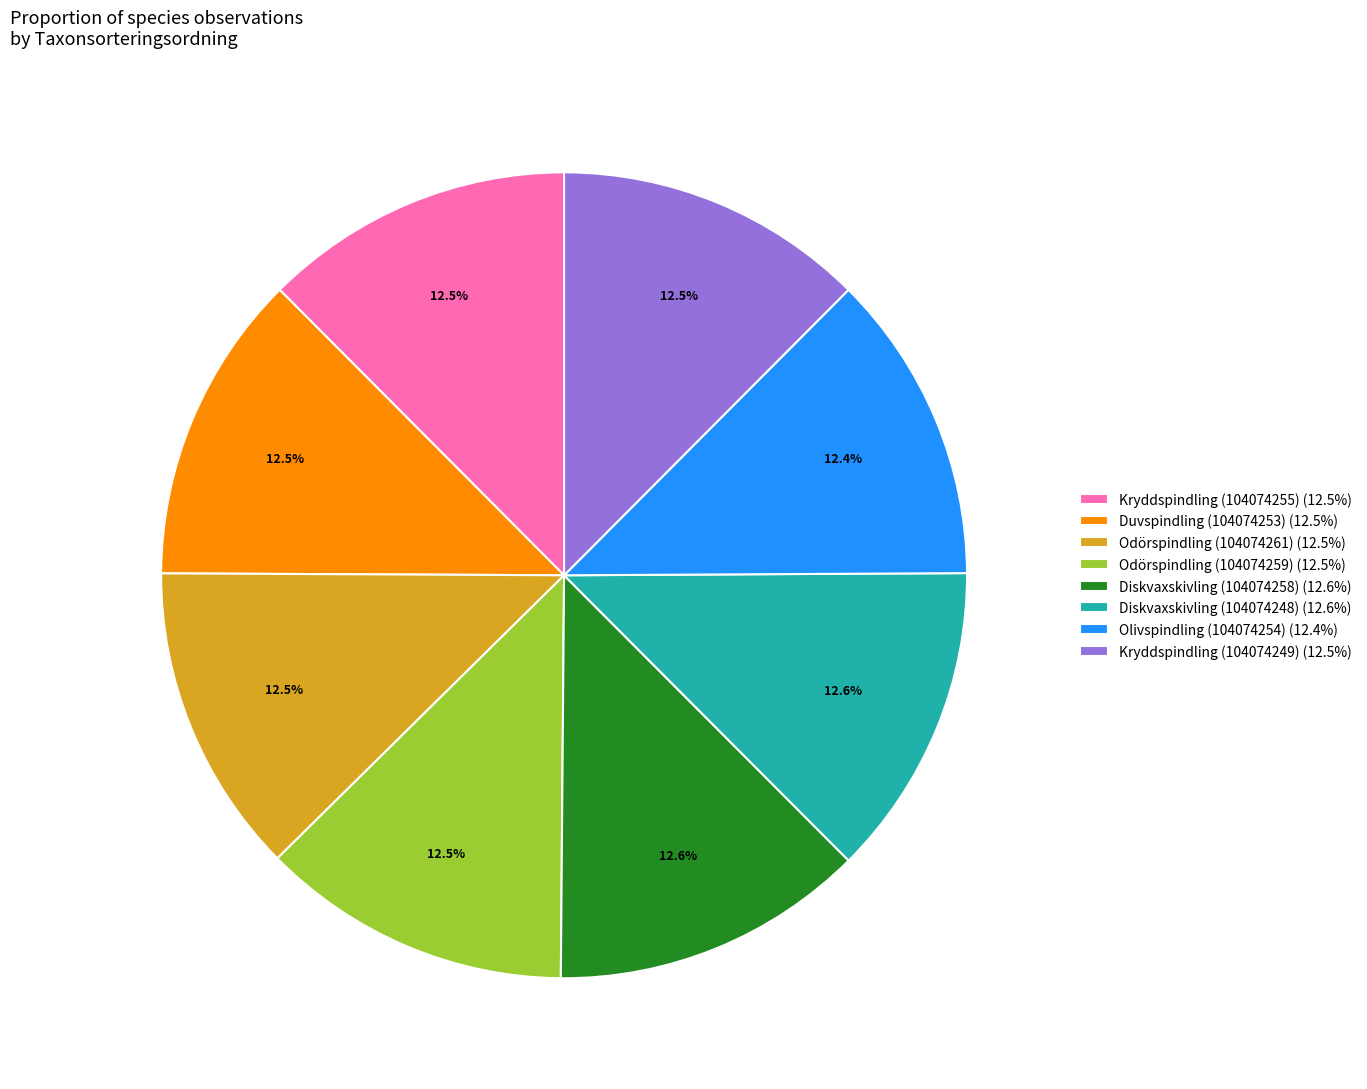

Do Odörspindling (104074259) and Kryddspindling (104074255) together represent more than half of the pie?

No